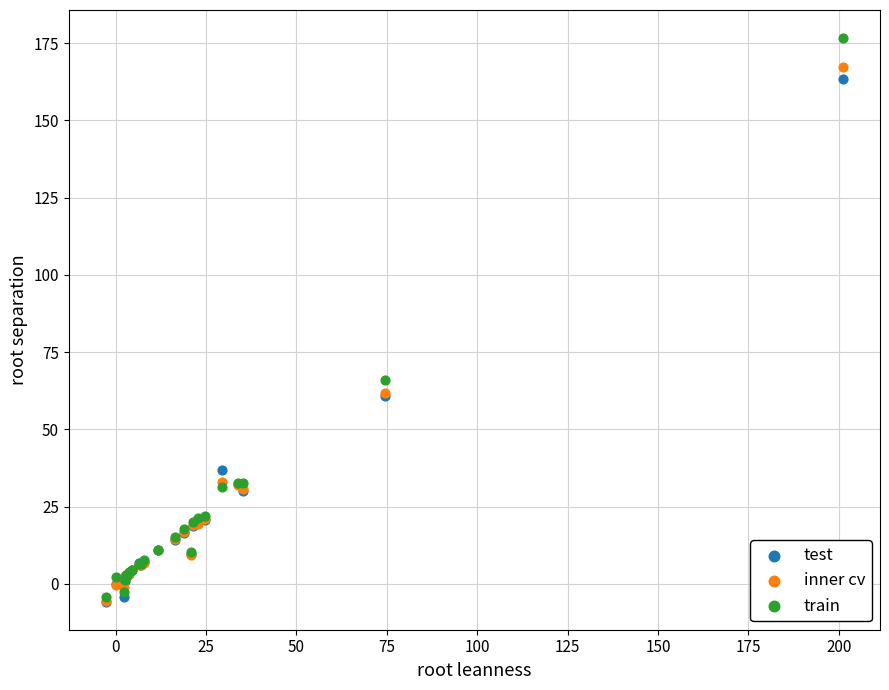

In the test series, what Y value is closest to 78?

60.9